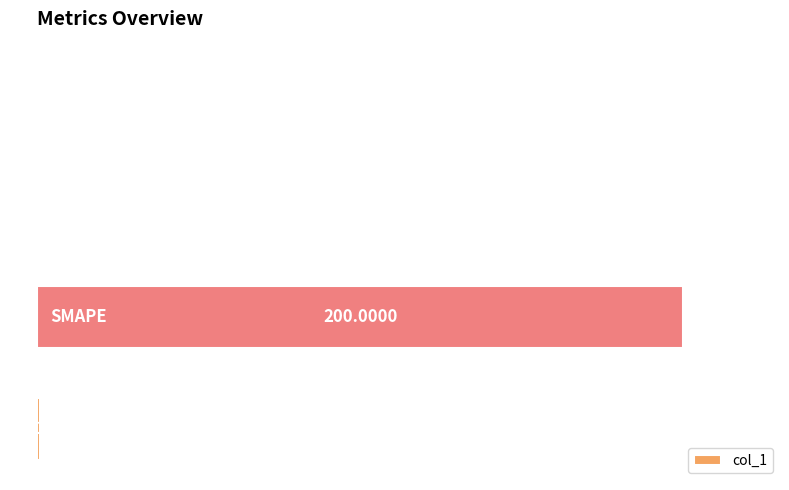

Are the bars horizontal?

Yes